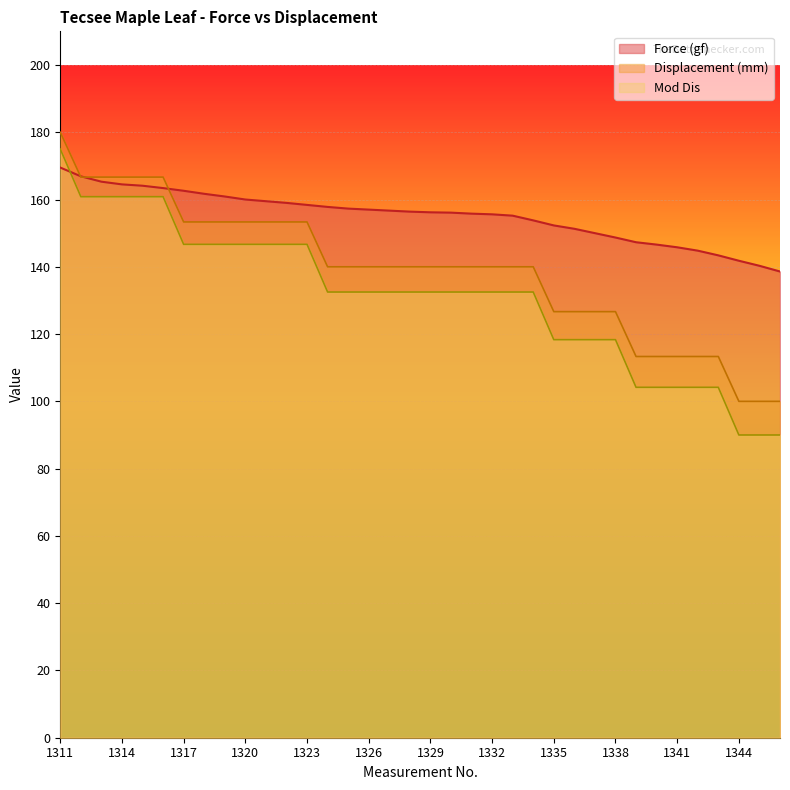

Rank the series by their average value, from highest to lowest.

Force (gf), Displacement (mm), Mod Dis